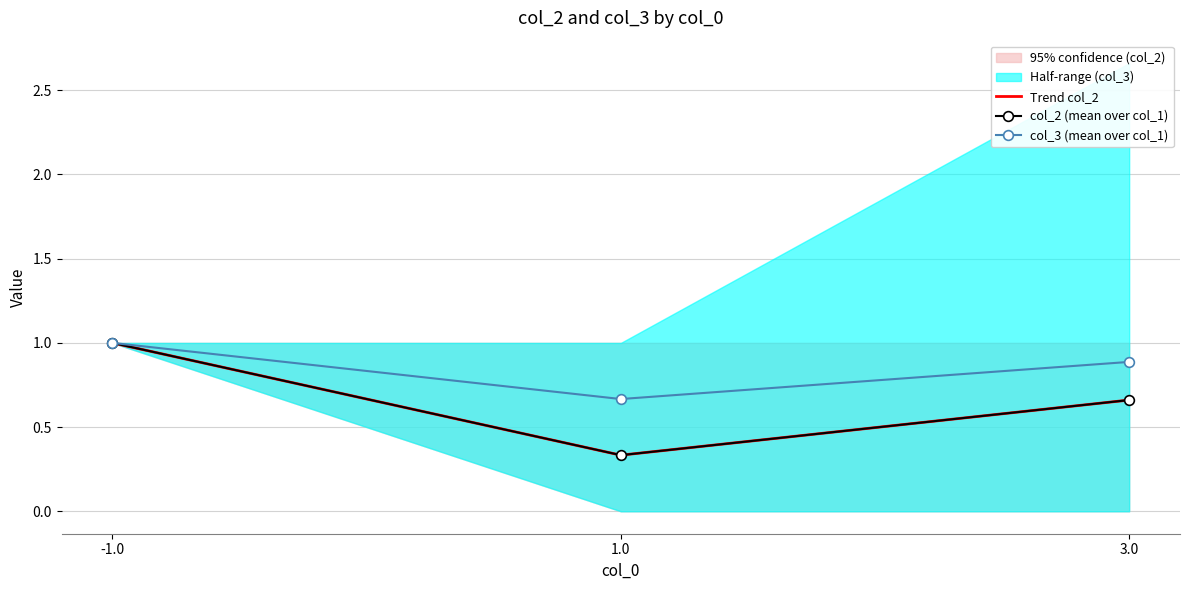

Which category has the lowest value in the Trend col_2 series?

1.0